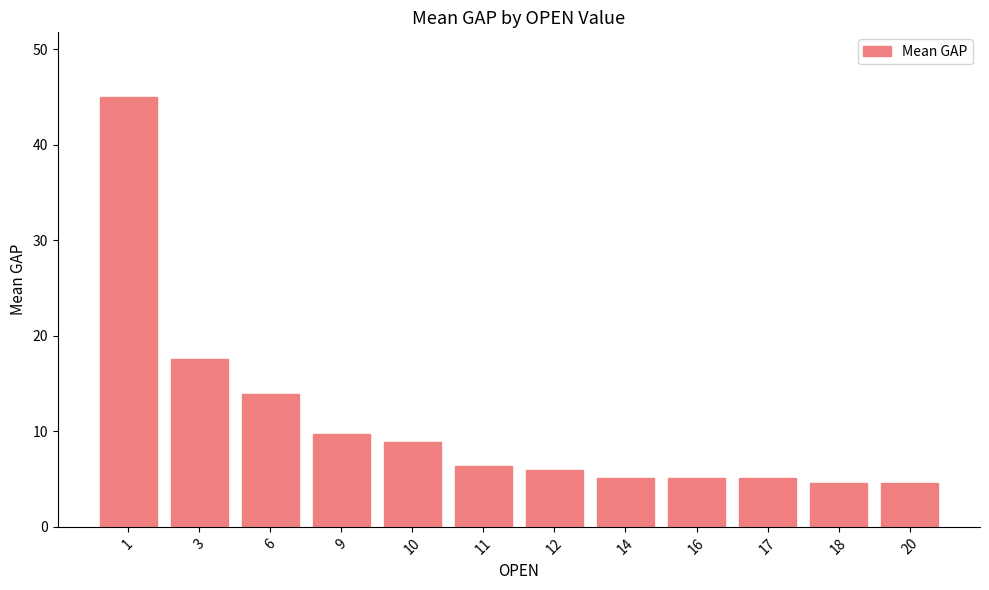

Approximately how many times larger is the value at 1 compared to 18?

9.8